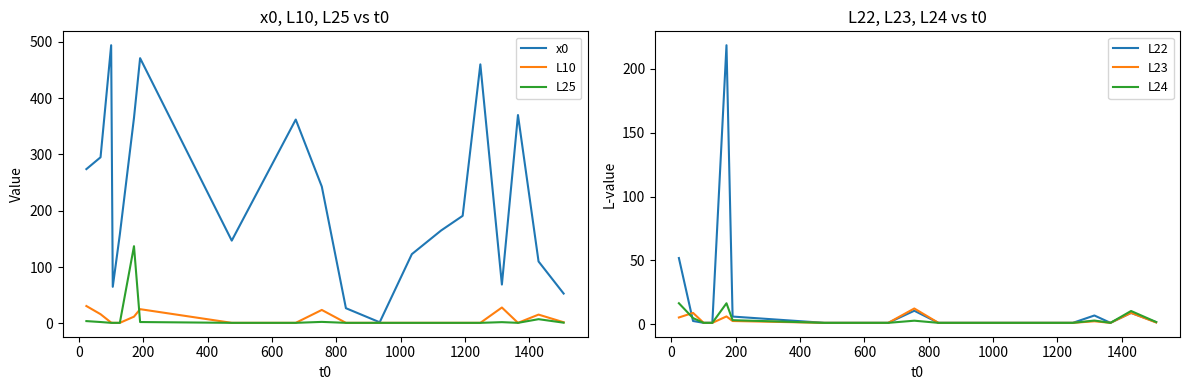

What is the total value across all series at 0?

329.8